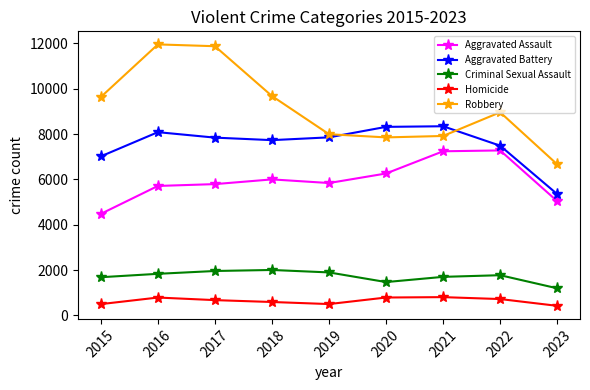

Which series has the widest spread of values?

Robbery